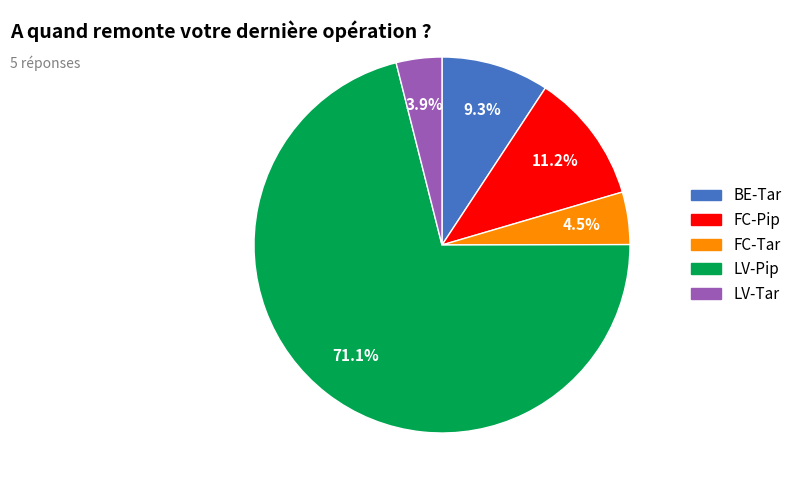

Which slice is the smallest?

LV-Tar